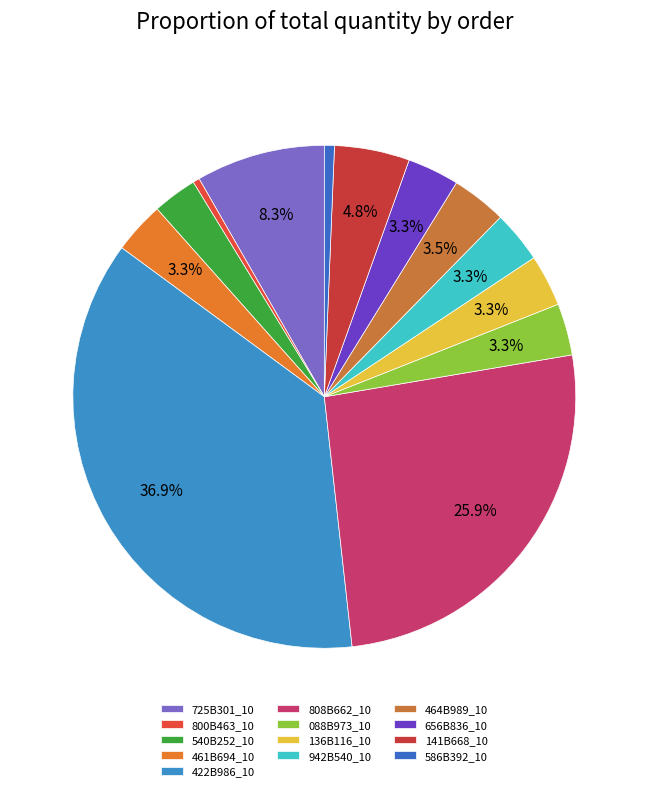

Count the number of slices in the pie.

13